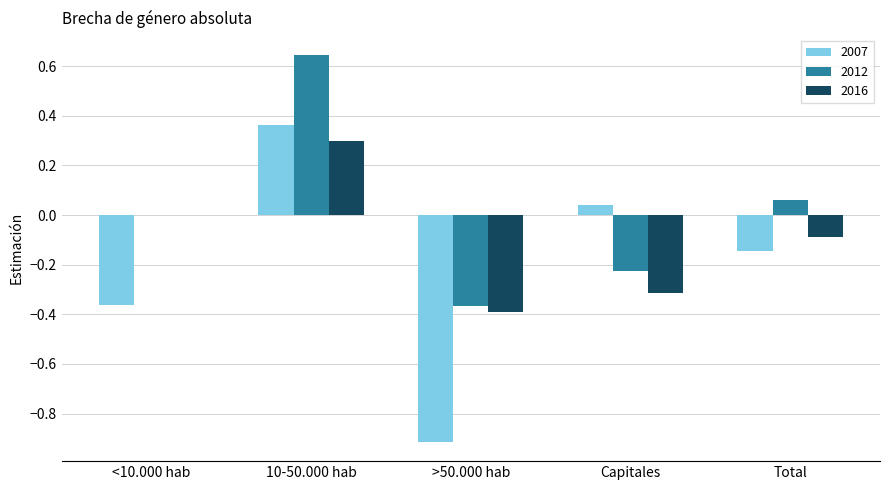

What is the sum of all 2007 values?

-1.0